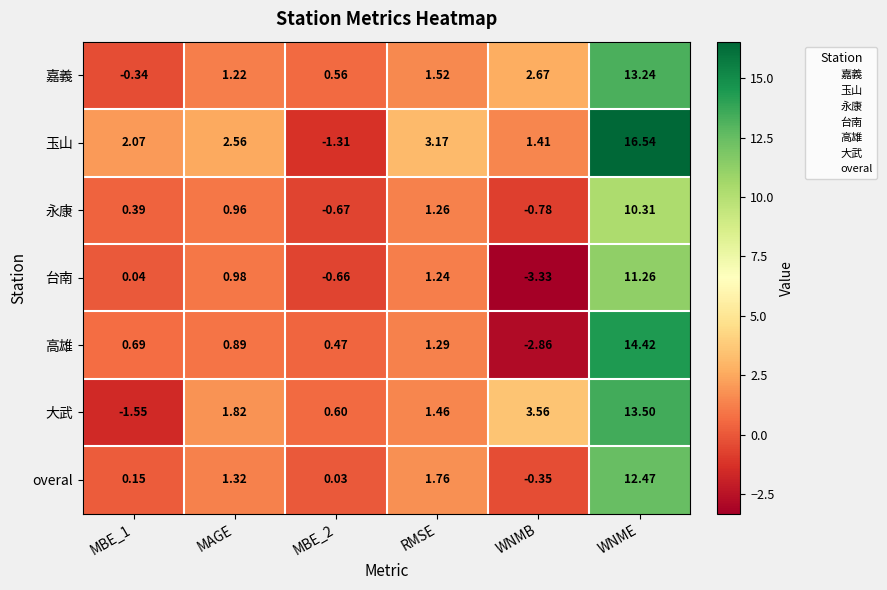

Rank the series at MBE_1 from highest to lowest value.

玉山, 高雄, 永康, overal, 台南, 嘉義, 大武